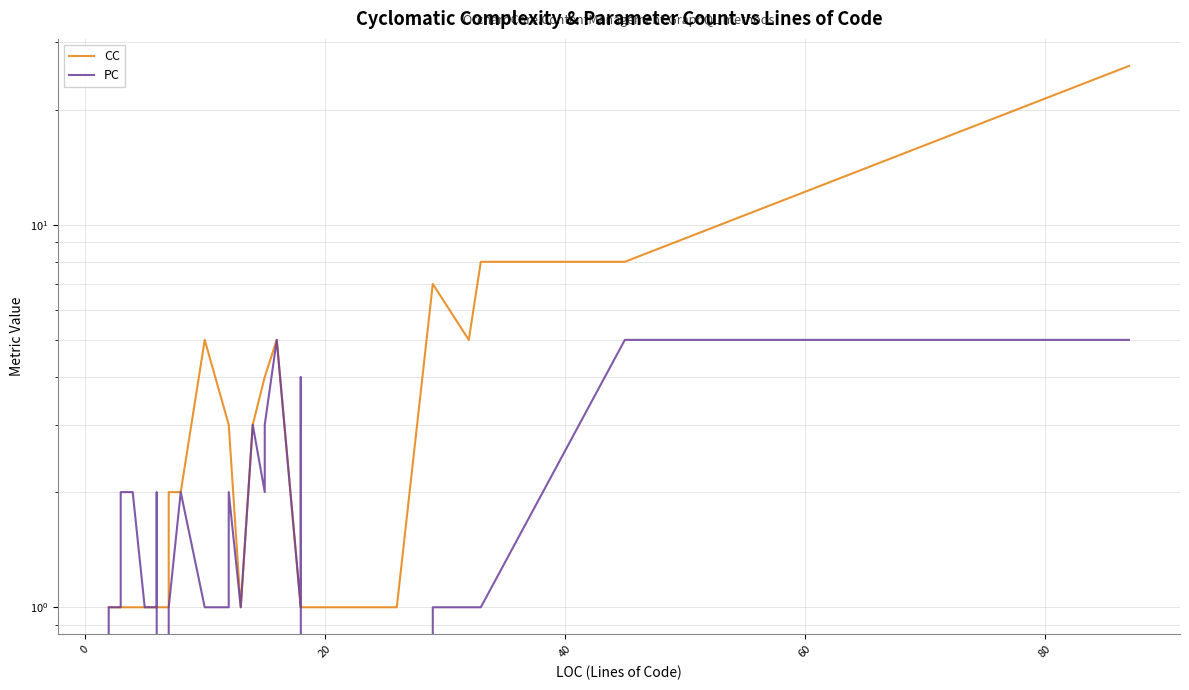

What are all the series names shown in the legend?

CC, PC